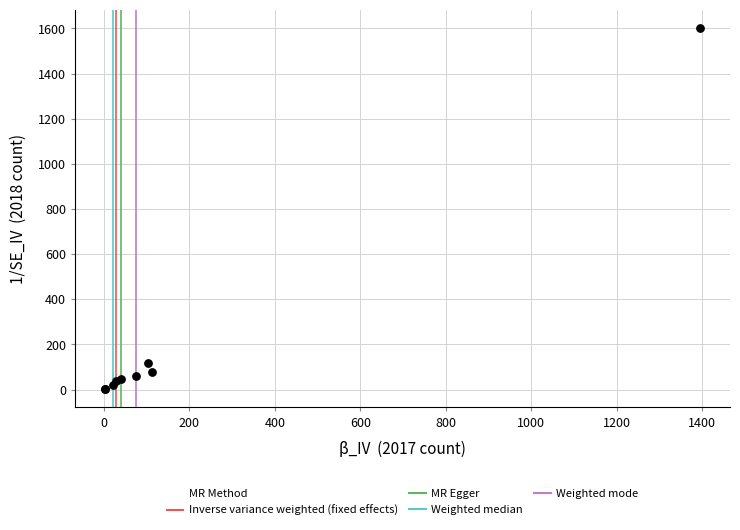

What Y value in the scatter plot is closest to 801?

116